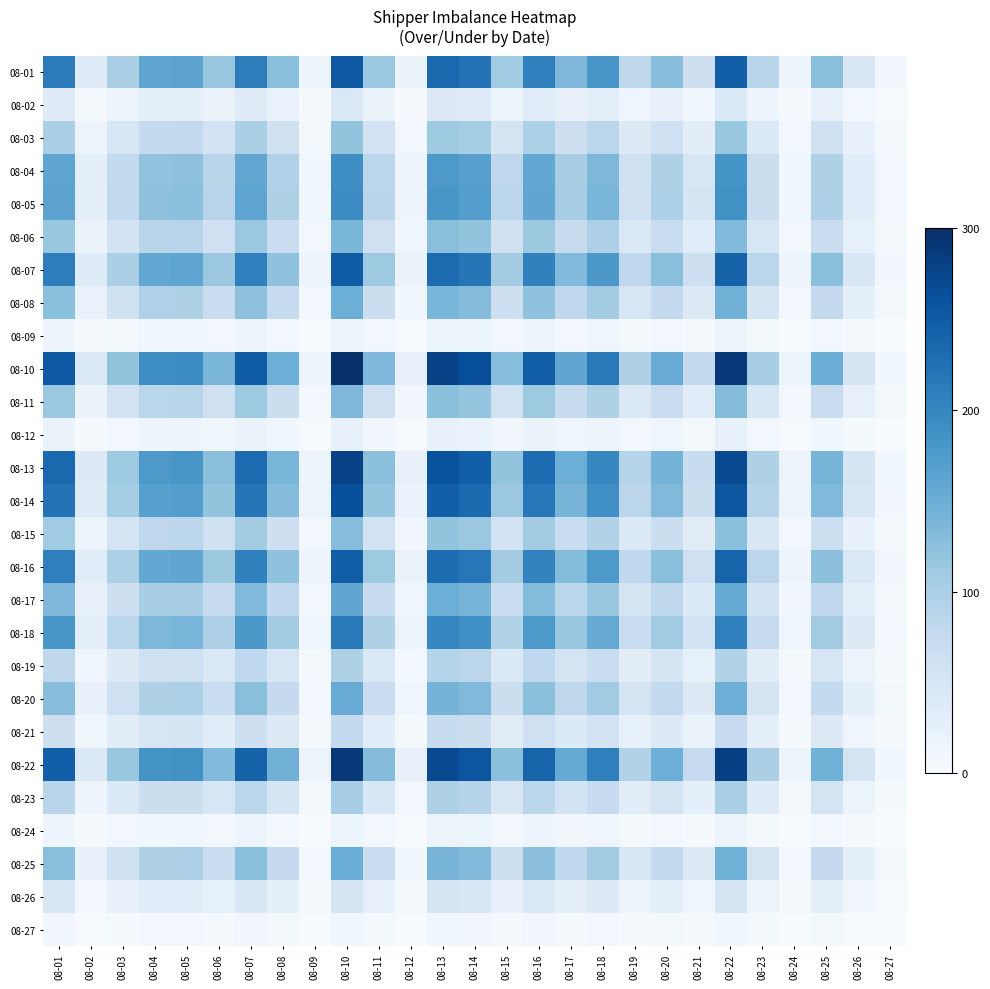

What is the total value across all series at 08-10?

4061.6